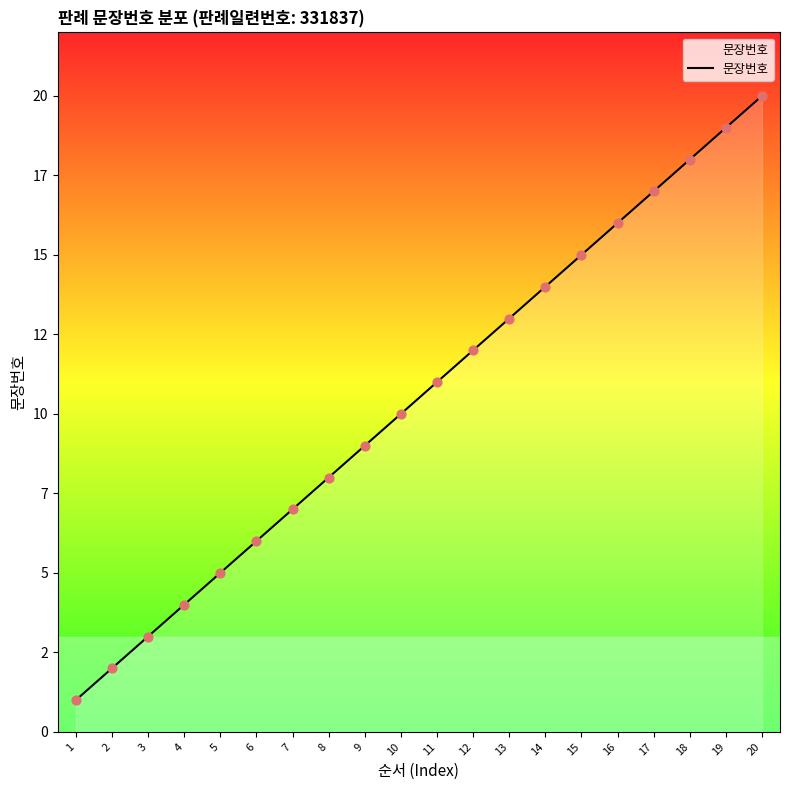

Which has a higher value, 11 or 12?

12